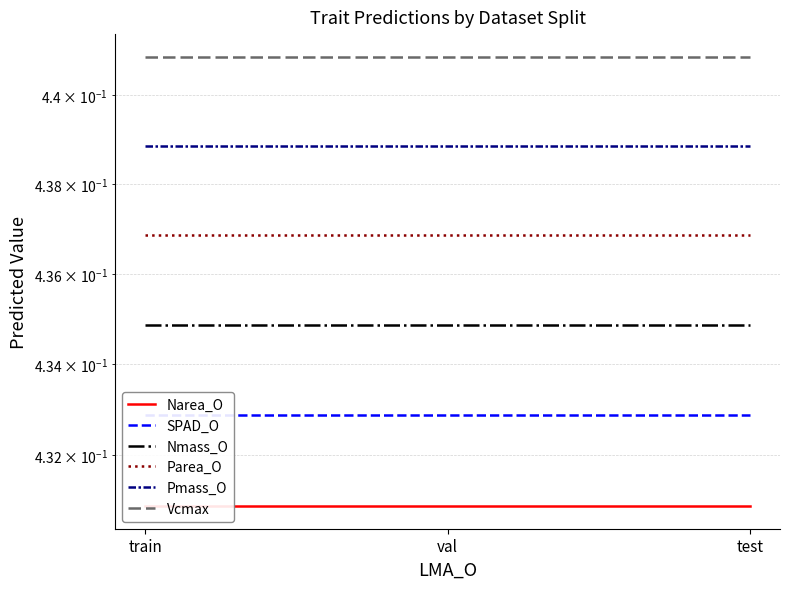

At val, list the series in order from largest to smallest.

Vcmax, Pmass_O, Parea_O, Nmass_O, SPAD_O, Narea_O